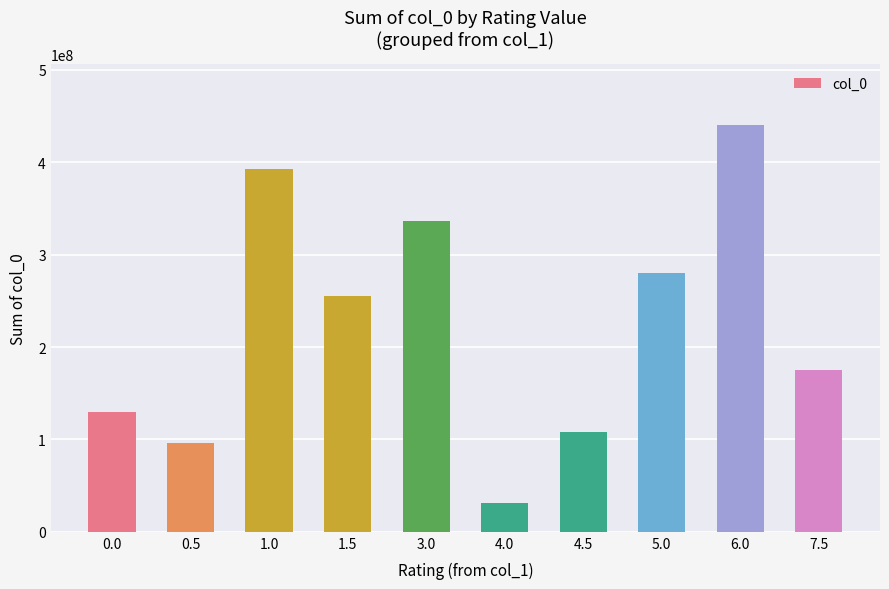

What is the sum of the values at 4.5 and 1.5?

363825654